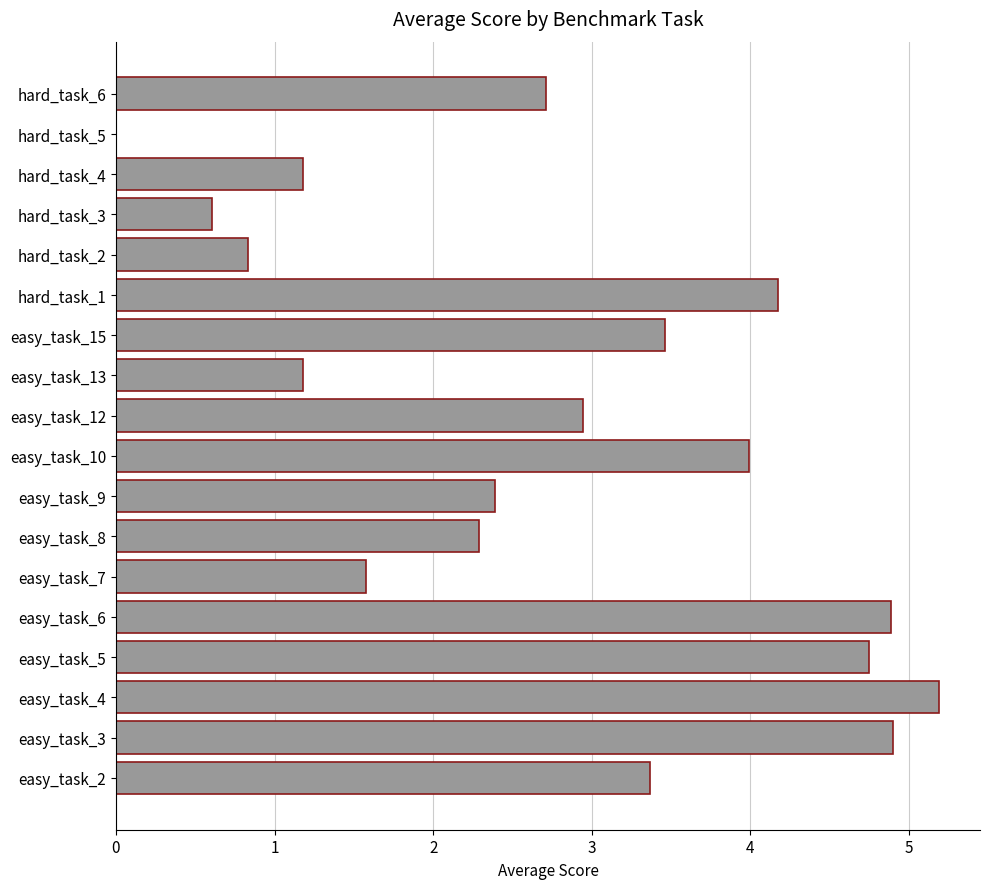

Reading top to bottom, transcribe all the data shown in this chart.

hard_task_6=2.7	hard_task_5=0.0	hard_task_4=1.2	hard_task_3=0.6	hard_task_2=0.8	hard_task_1=4.2	easy_task_15=3.5	easy_task_13=1.2	easy_task_12=2.9	easy_task_10=4.0	easy_task_9=2.4	easy_task_8=2.3	easy_task_7=1.6	easy_task_6=4.9	easy_task_5=4.7	easy_task_4=5.2	easy_task_3=4.9	easy_task_2=3.4